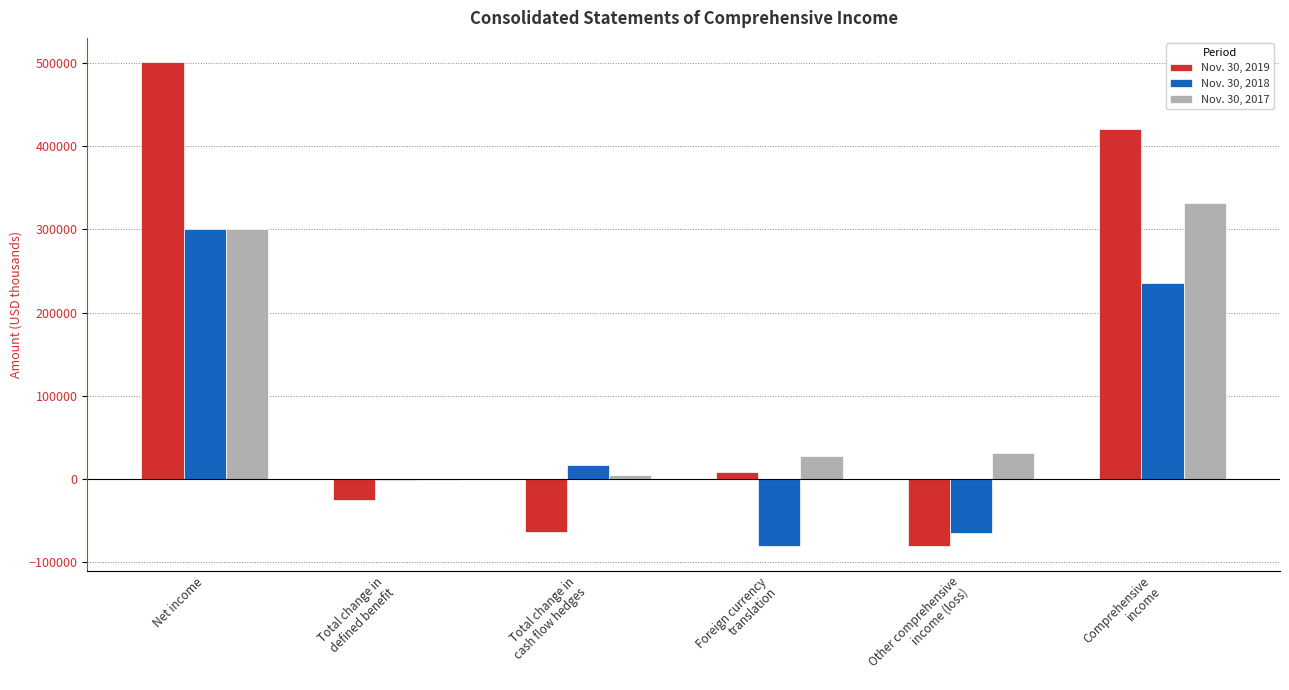

Reading right to left, list all the values displayed in this chart.

Nov. 30, 2019: 419878	-80834	8539	-63852	-25521	500712
Nov. 30, 2018: 235612	-64369	-79953	16534	-950	299981
Nov. 30, 2017: 331437	31197	27816	4844	-1463	300240